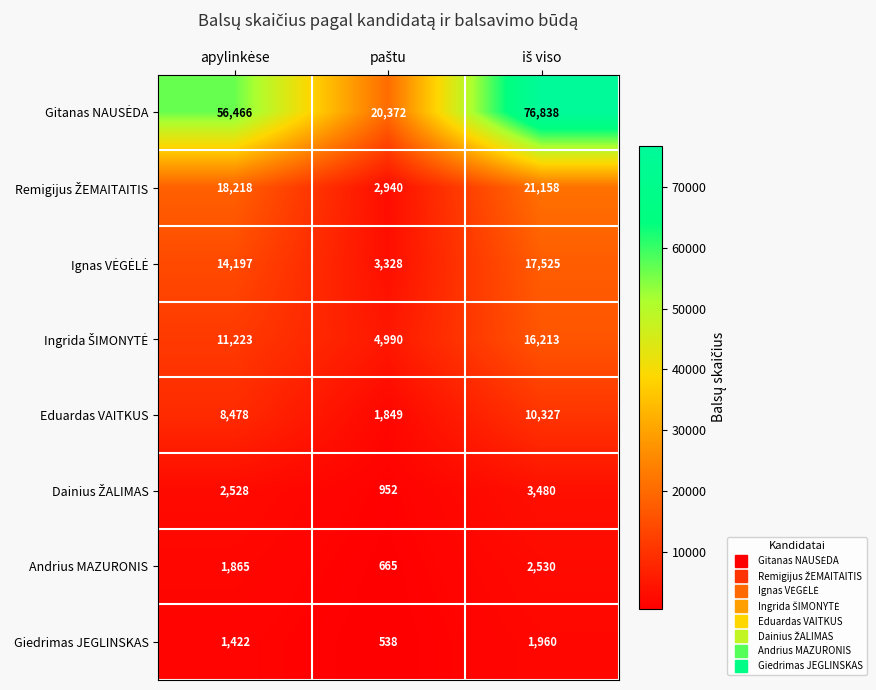

What is the difference between the maximum and minimum values in the Eduardas VAITKUS series?

8478